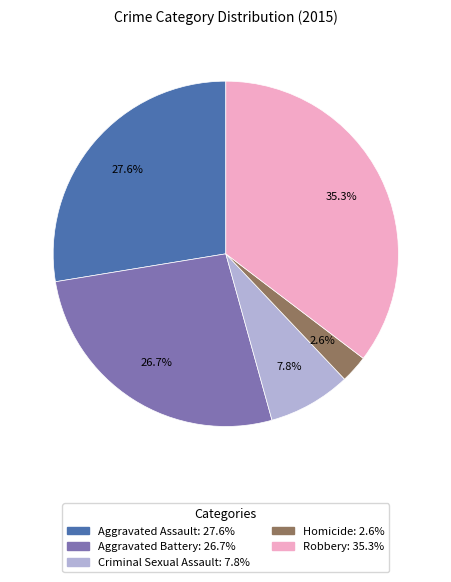

How much of the chart is everything except Aggravated Assault?

72.4%